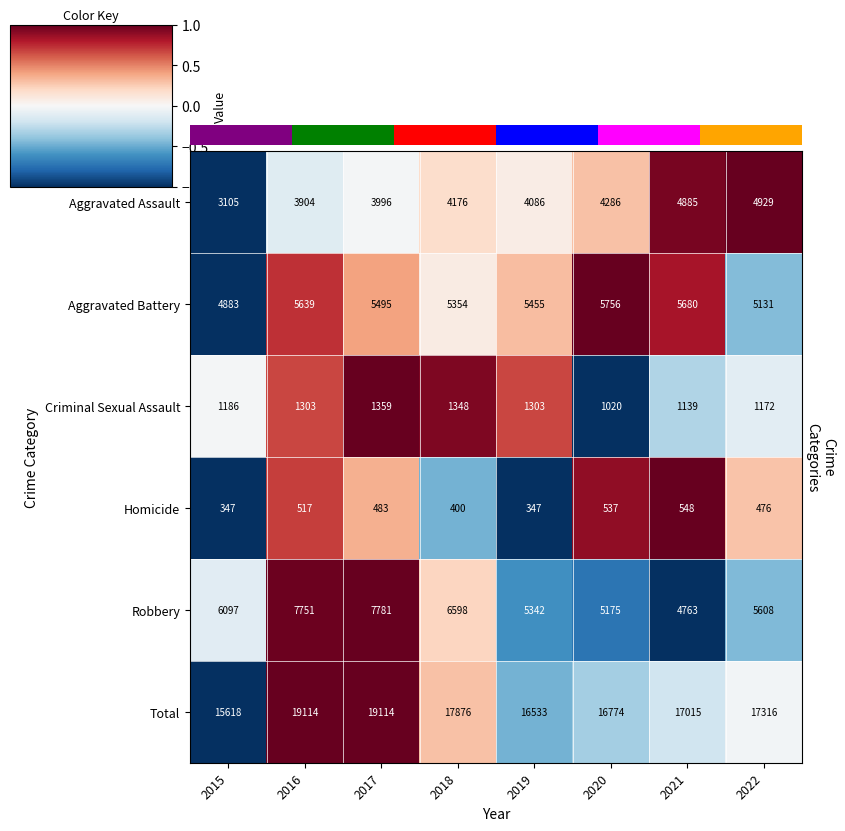

Where is Total nearest to the value 17366?

2022